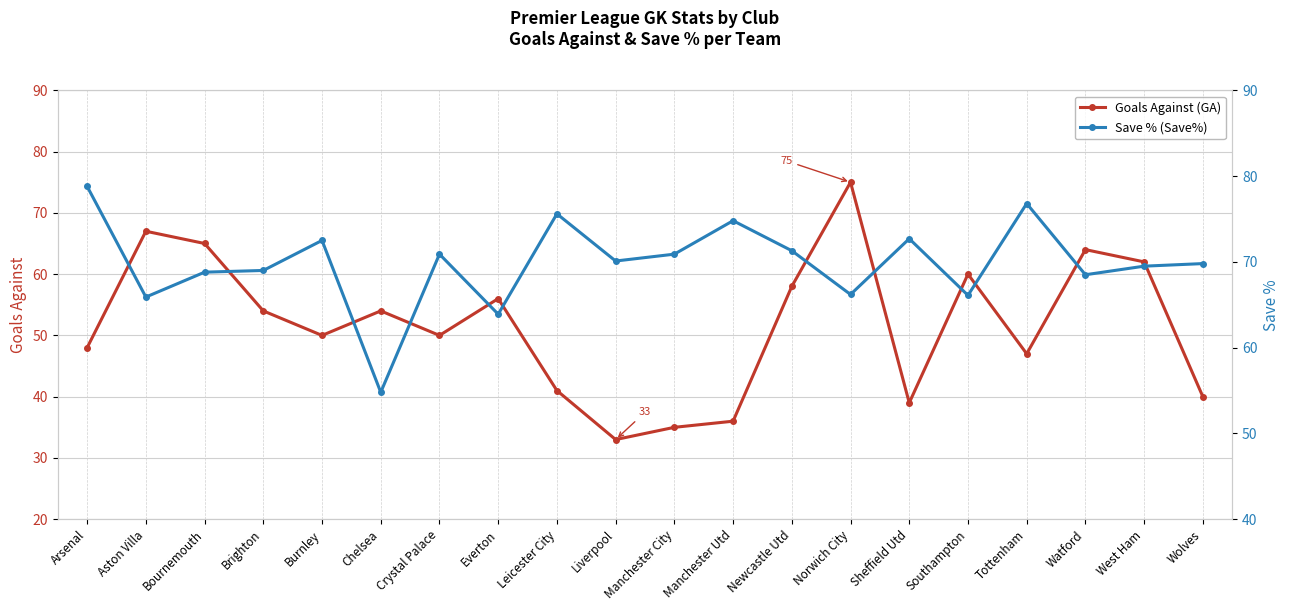

Where does the Goals Against (GA) series first go above 54?

Aston Villa